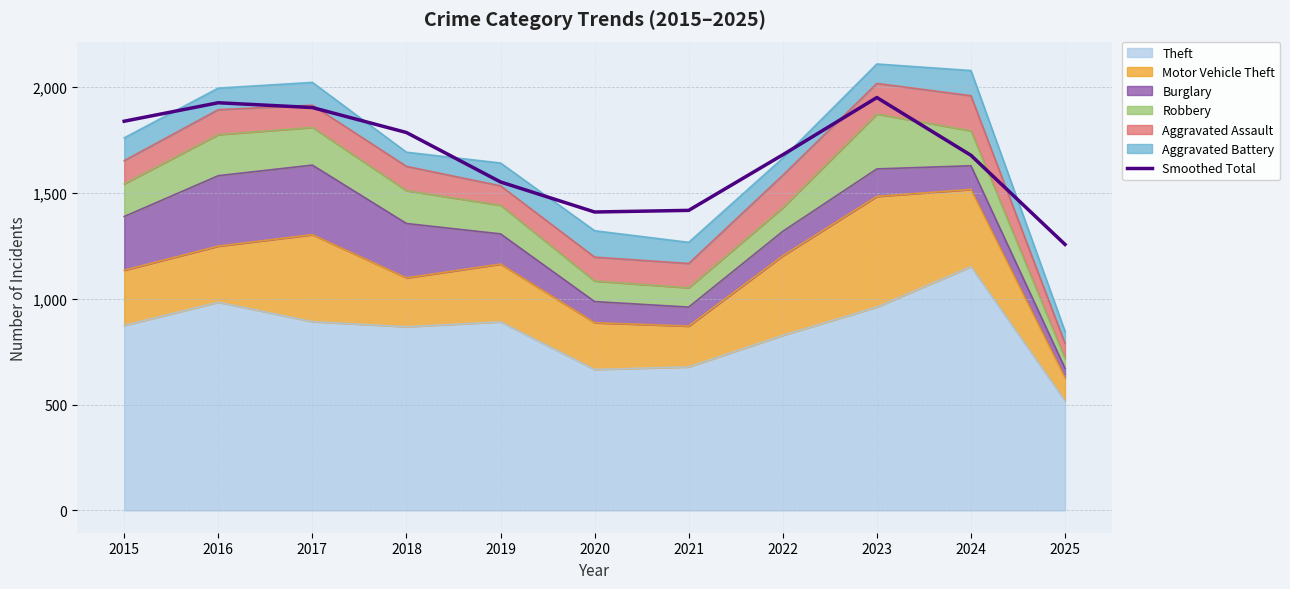

Is it true that the value at 2021 is 1418.0?

True